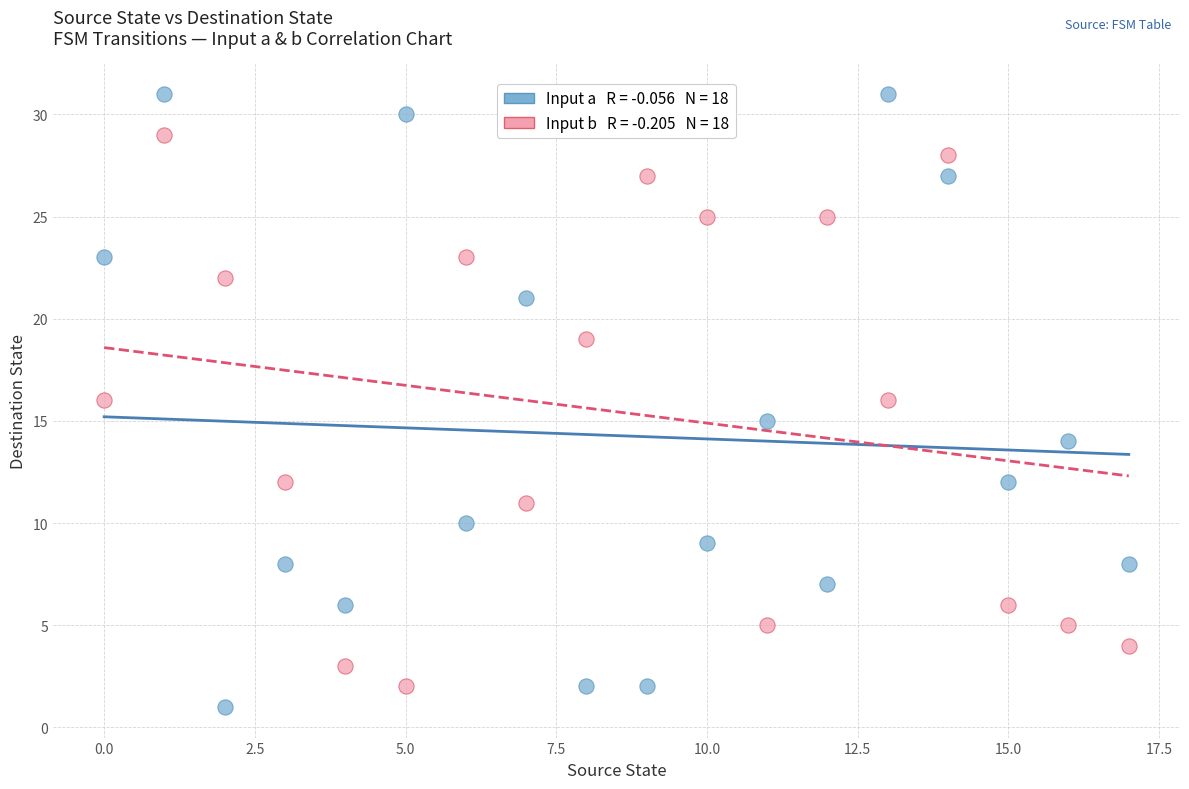

Across all data points, what is the range of Y values (max minus min)?

30